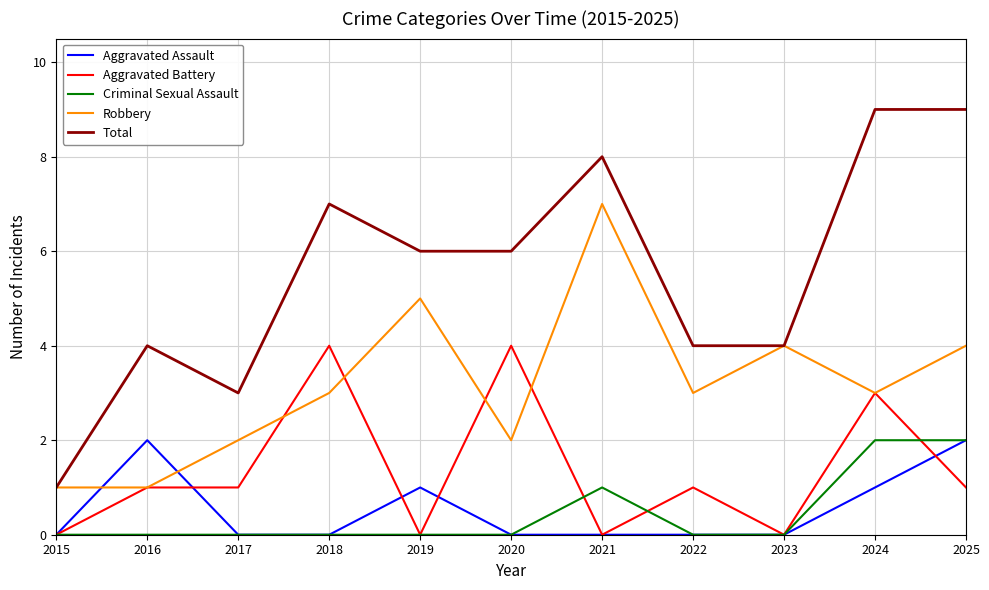

True or false: Robbery and Criminal Sexual Assault intersect in this chart.

False